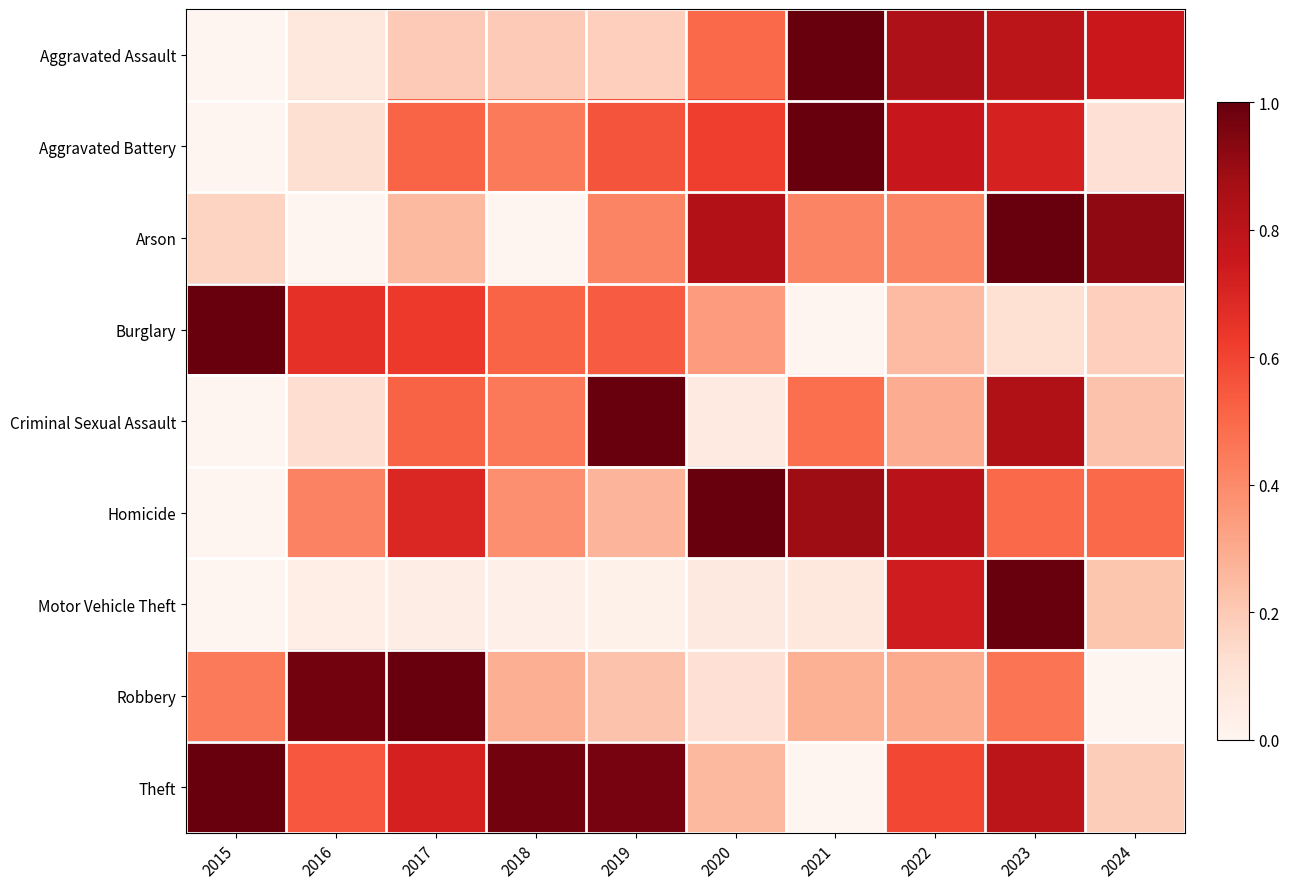

Which label corresponds to the largest value in the chart?

2021